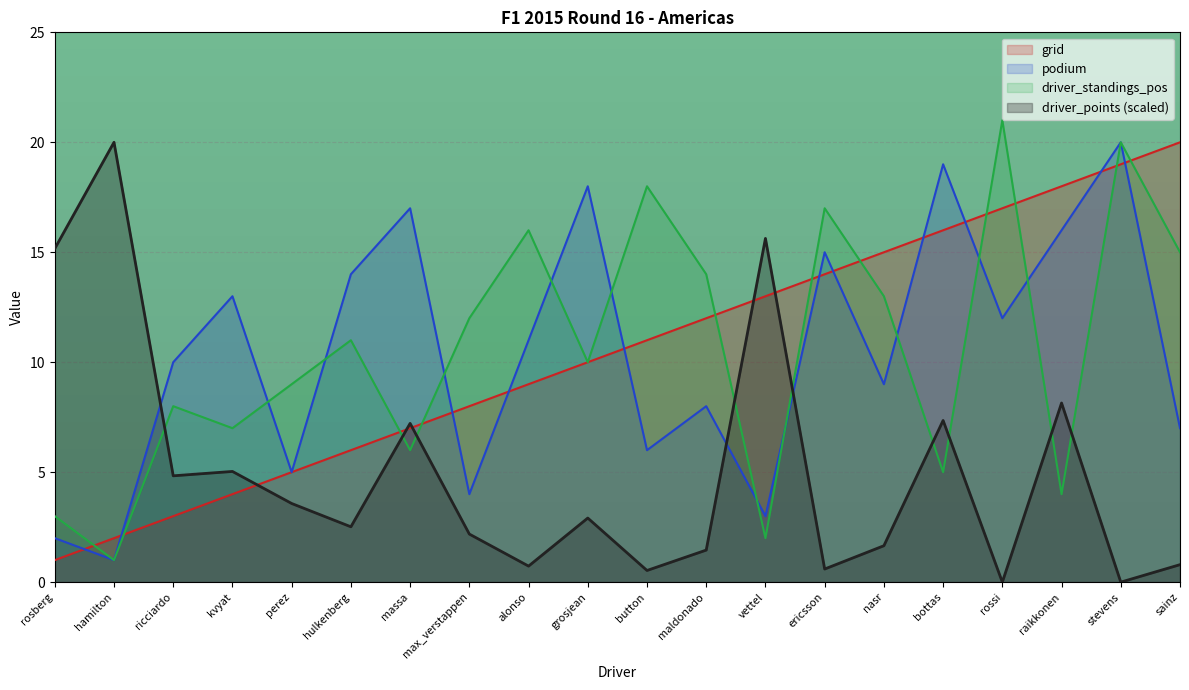

True or false: driver_points has a value of 0.7 at alonso.

True